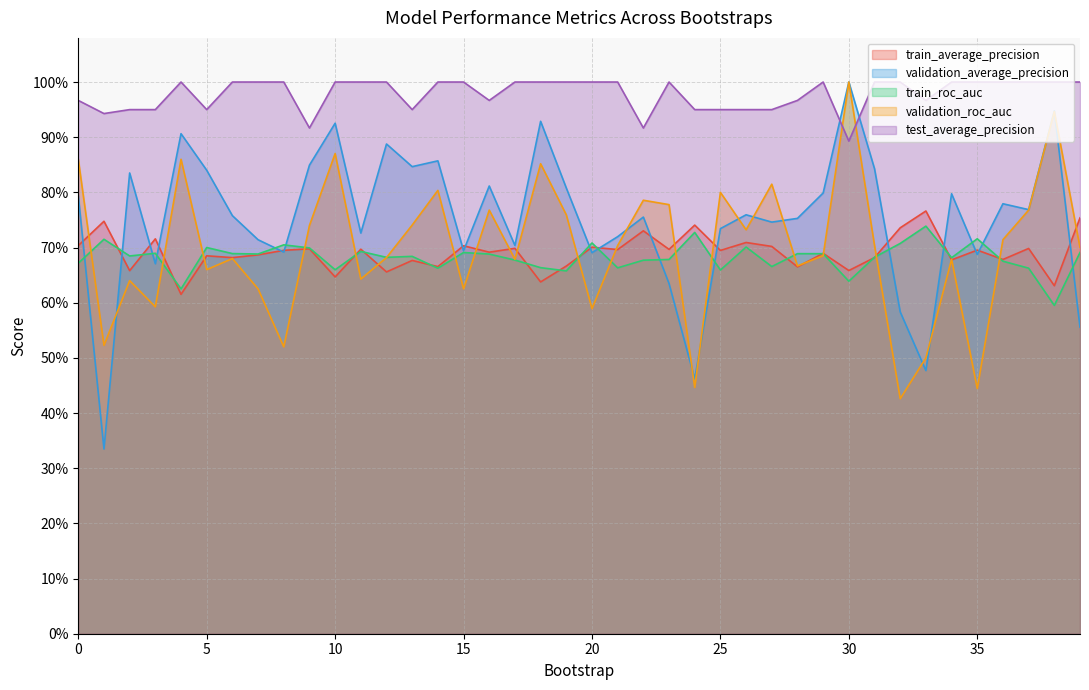

How many distinct data groups are displayed?

5